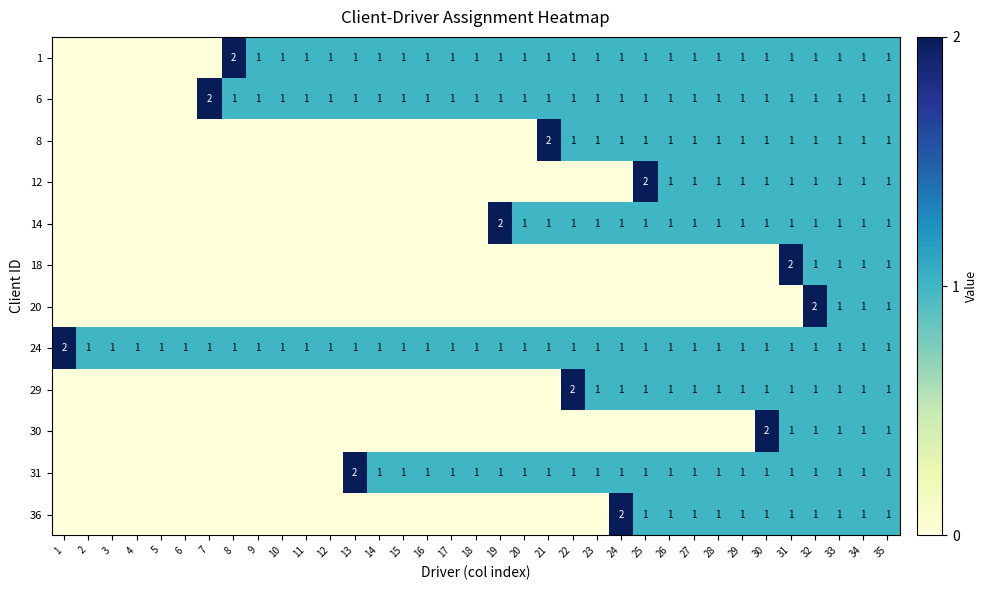

The value of 12 at 29 is 1. True or false?

True